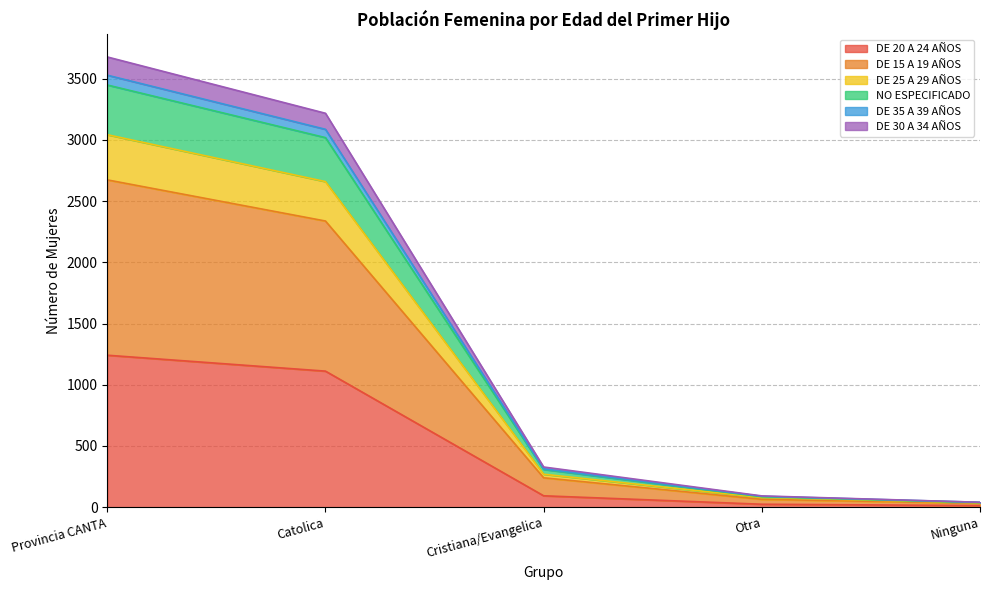

How many values in the DE 20 A 24 AÑOS series are below 93?

2